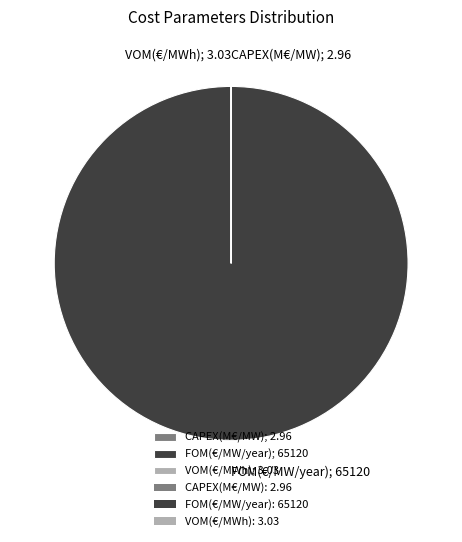

Does any single category account for the majority?

Yes